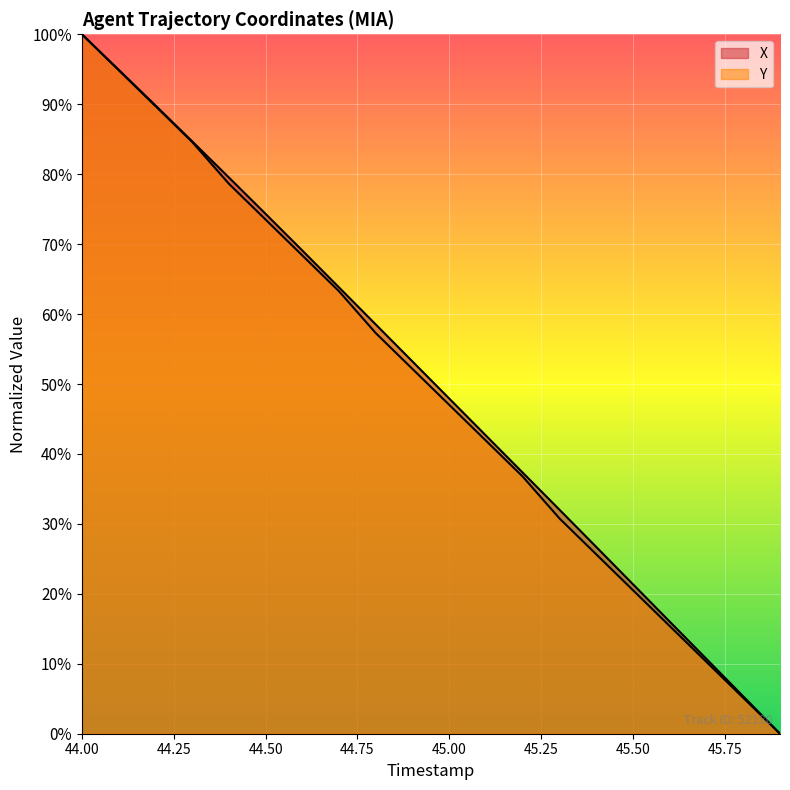

How many series are shown in this chart?

2